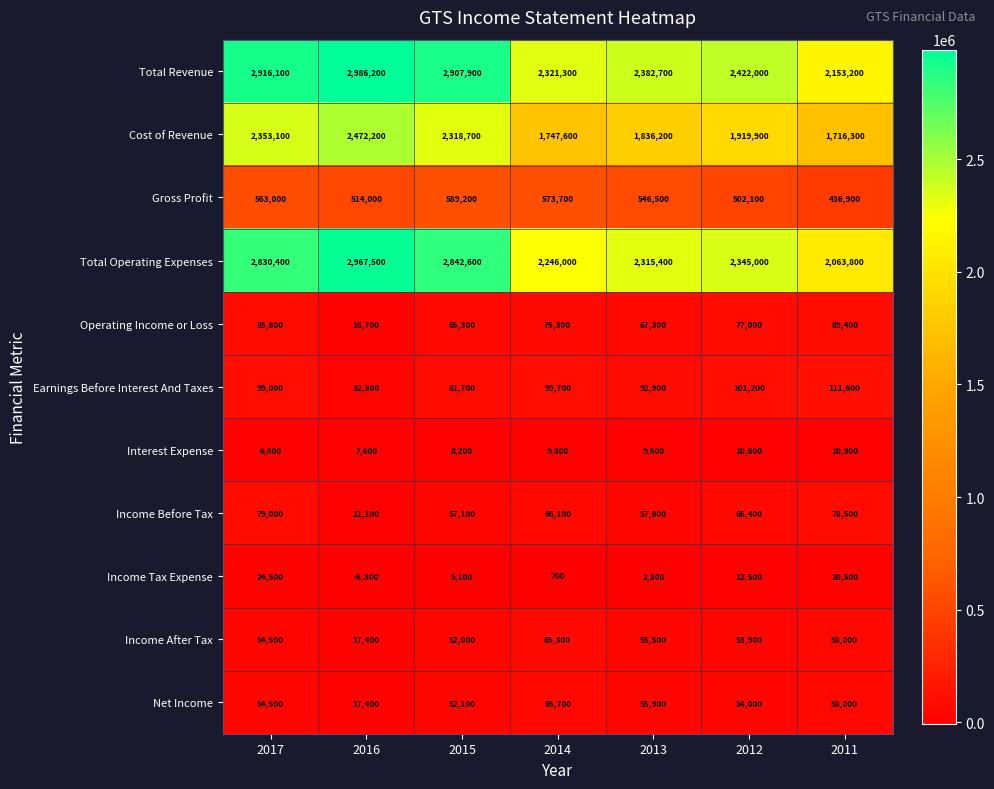

List the labels in order of Gross Profit value, largest first.

2015, 2014, 2017, 2013, 2016, 2012, 2011